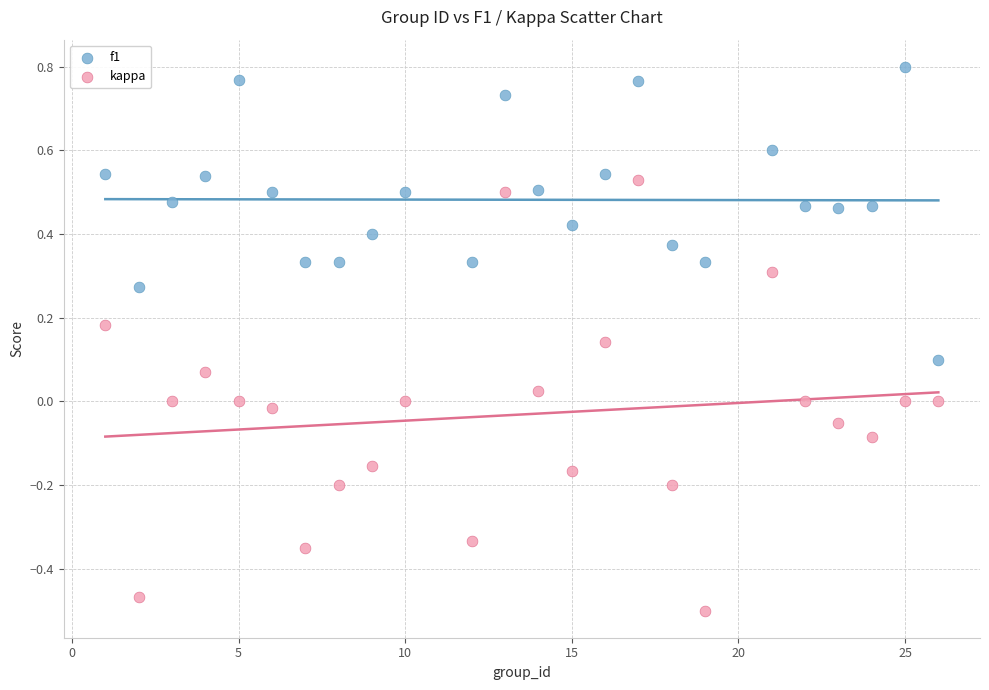

Which series contains the lowest Y value?

kappa